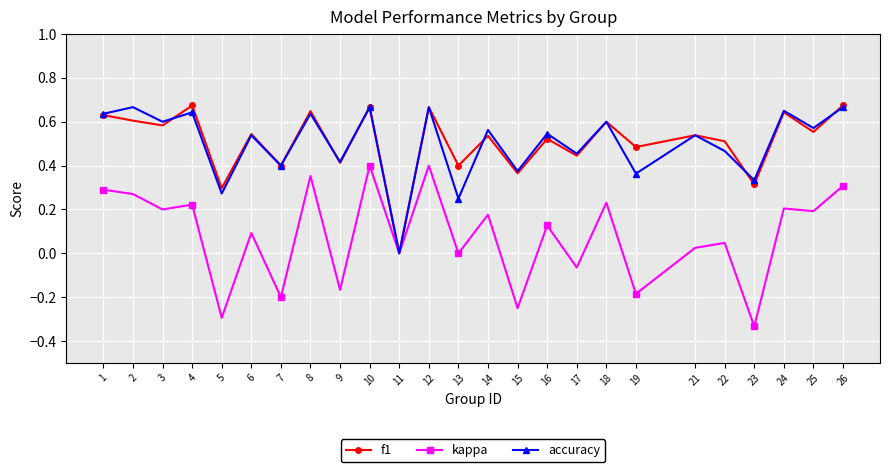

At which label is f1 closest to 0?

11